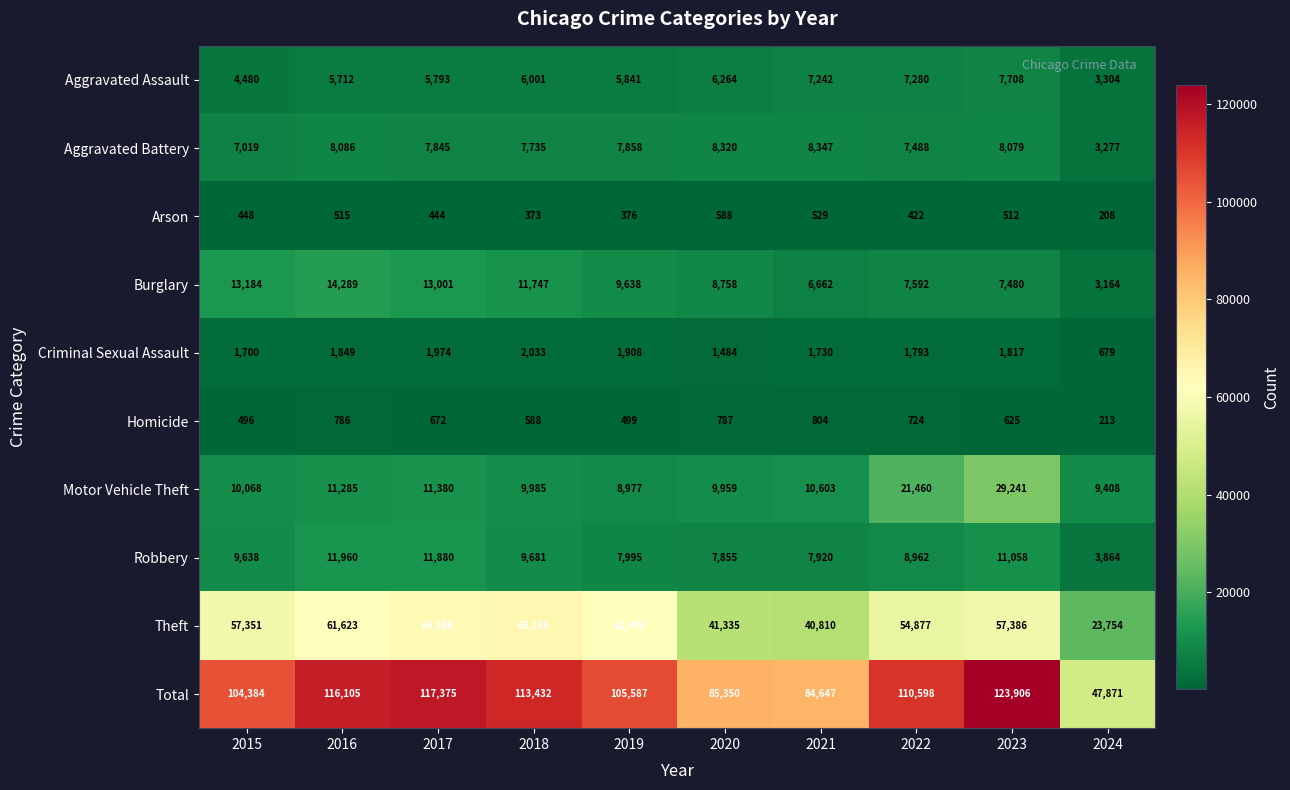

Rank the series by their maximum value, from highest to lowest.

Total, Theft, Motor Vehicle Theft, Burglary, Robbery, Aggravated Battery, Aggravated Assault, Criminal Sexual Assault, Homicide, Arson